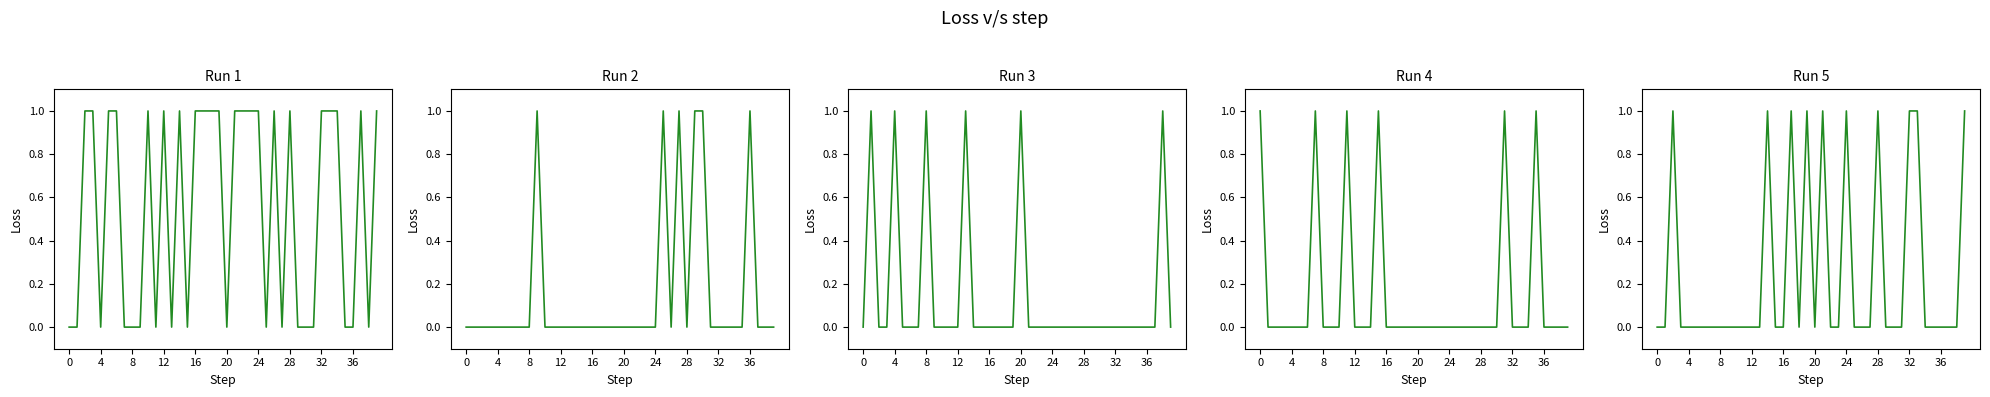

Reading left to right, extract all data points from this chart.

non_polar: 0	0	1	1	0	1	1	0	0	0	1	0	1	0	1	0	1	1	1	1	0	1	1	1	1	0	1	0	1	0	0	0	1	1	1	0	0	1	0	1
polar: 0	0	0	0	0	0	0	0	0	1	0	0	0	0	0	0	0	0	0	0	0	0	0	0	0	1	0	1	0	1	1	0	0	0	0	0	1	0	0	0
acidic: 0	1	0	0	1	0	0	0	1	0	0	0	0	1	0	0	0	0	0	0	1	0	0	0	0	0	0	0	0	0	0	0	0	0	0	0	0	0	1	0
basic: 1	0	0	0	0	0	0	1	0	0	0	1	0	0	0	1	0	0	0	0	0	0	0	0	0	0	0	0	0	0	0	1	0	0	0	1	0	0	0	0
c2_1: 0	0	1	0	0	0	0	0	0	0	0	0	0	0	1	0	0	1	0	1	0	1	0	0	1	0	0	0	1	0	0	0	1	1	0	0	0	0	0	1